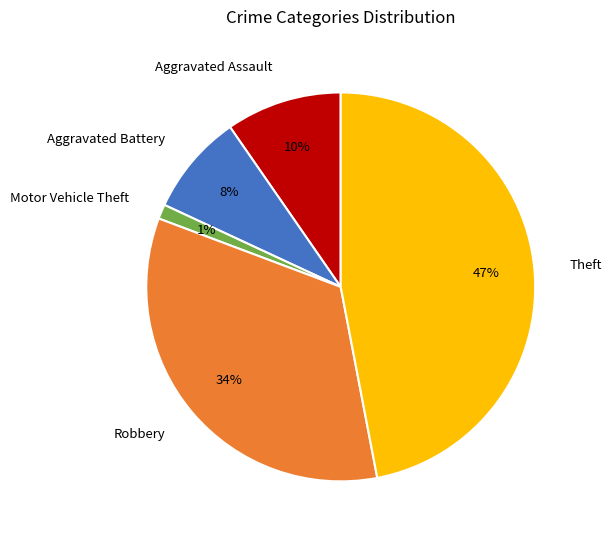

To the nearest percent, what is the average slice percentage?

20%